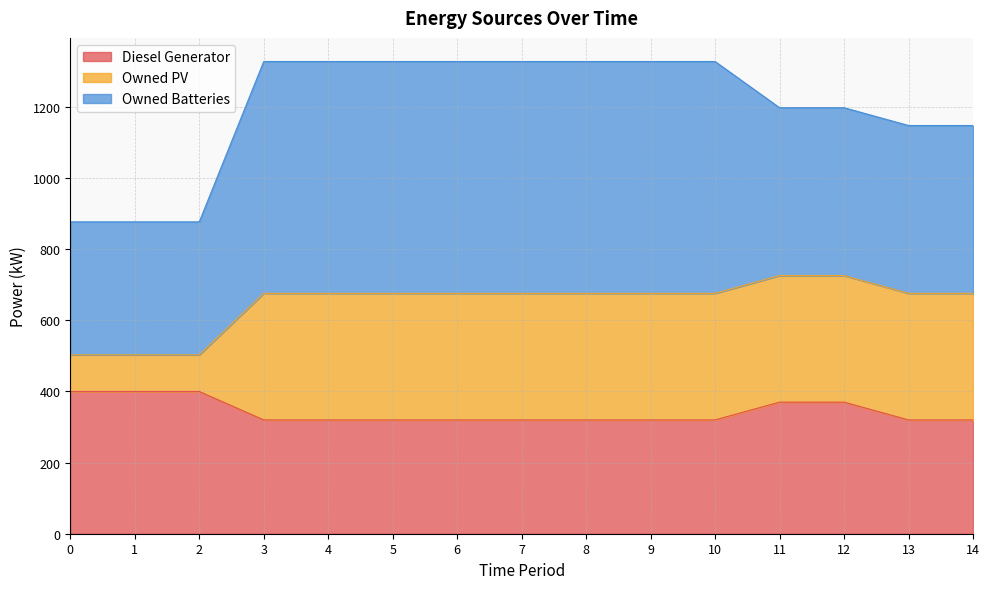

How many data points in Owned Batteries are less than 652?

7